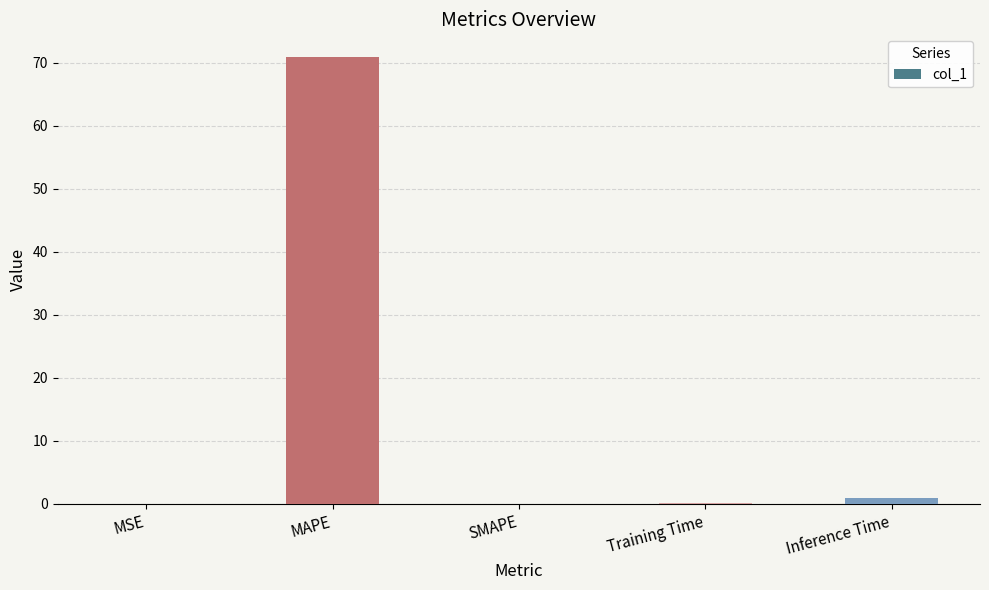

Are the bars horizontal?

No